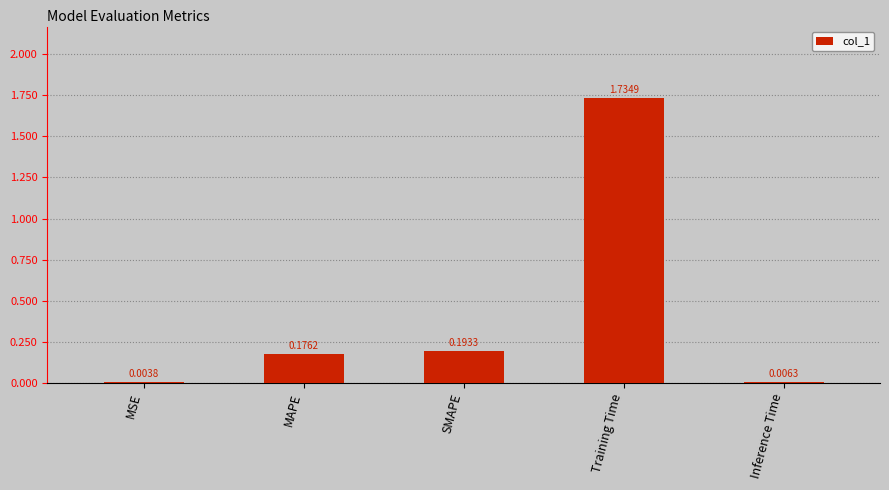

At which label is the value closest to 0?

MSE